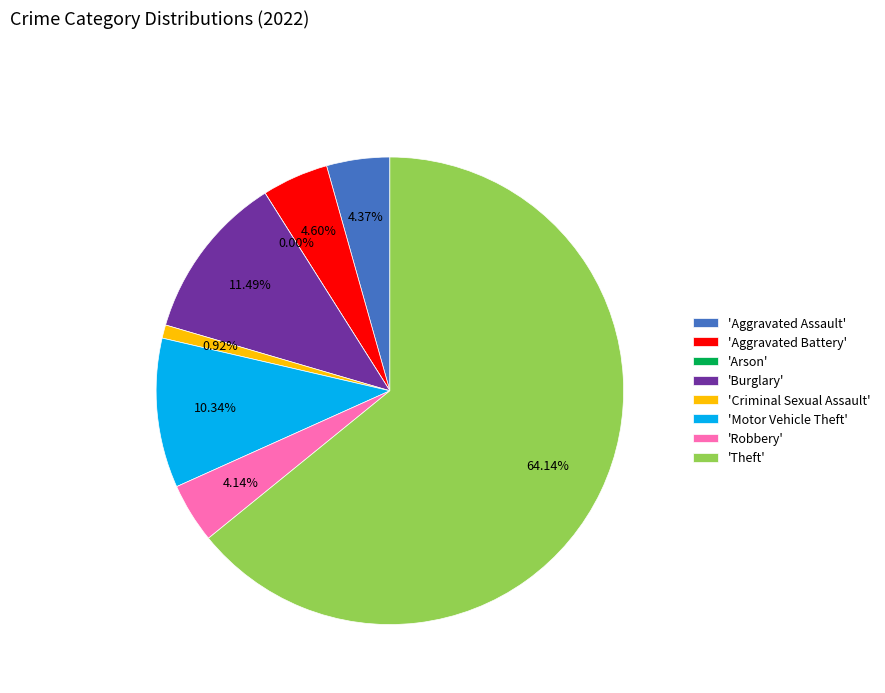

How much of the chart is everything except Arson?

100.0%